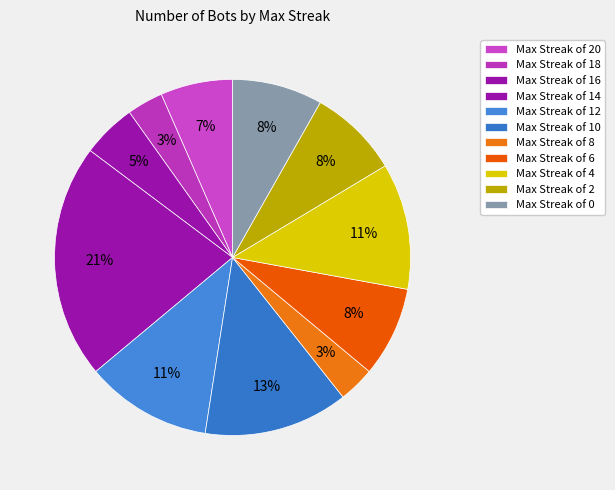

Count the number of slices in the pie.

11